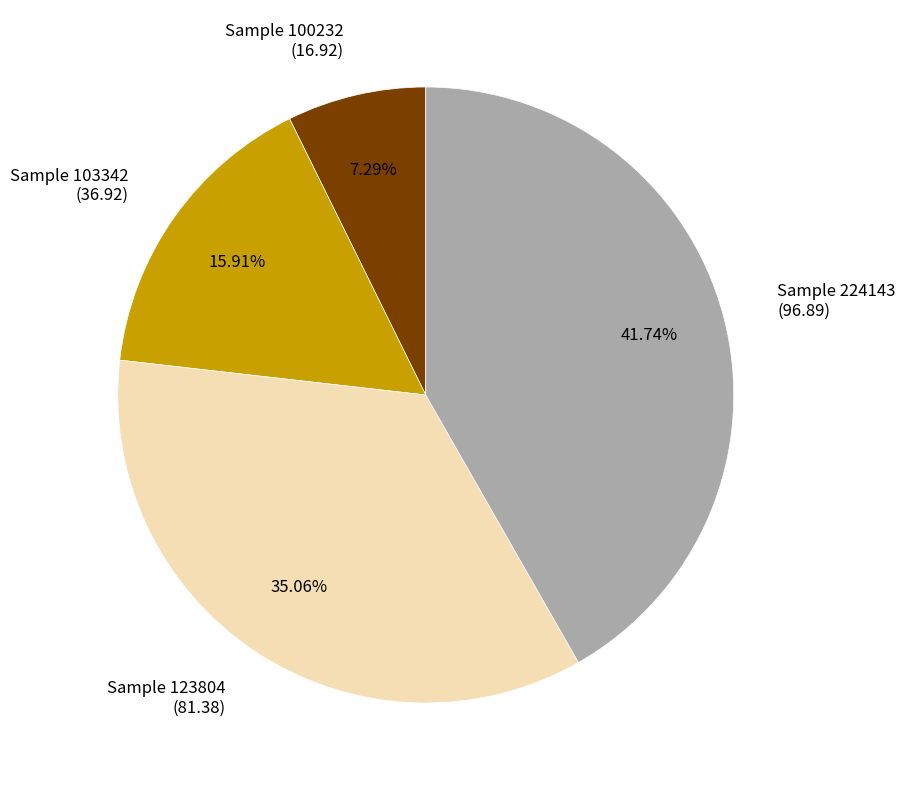

Approximately how many times larger is the value at Sample 103342 (36.92) compared to Sample 100232 (16.92)?

2.2